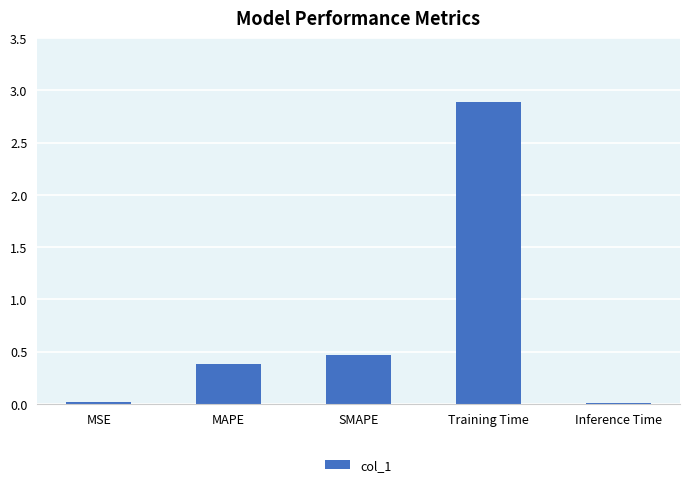

What is the difference between the values at MSE and SMAPE?

0.4